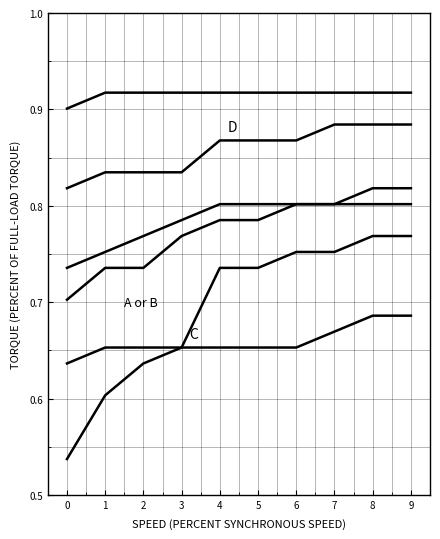

The C series shows 0.7 at 4. True or false?

True